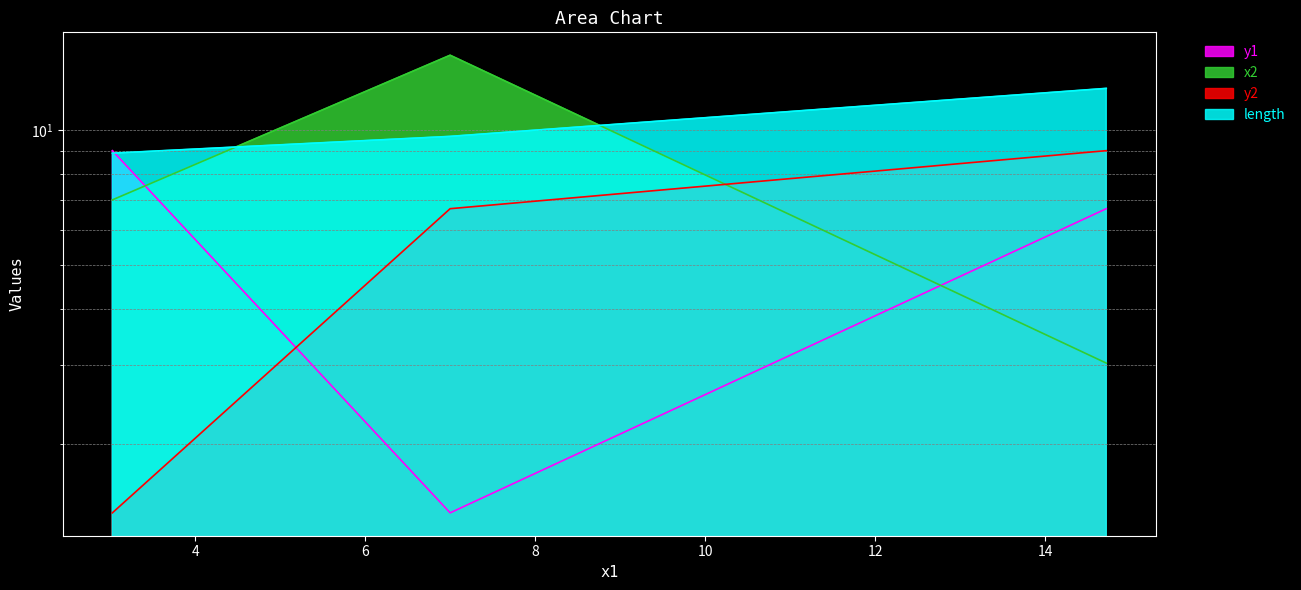

At which label is x2 closest to 8?

3.026700959725279